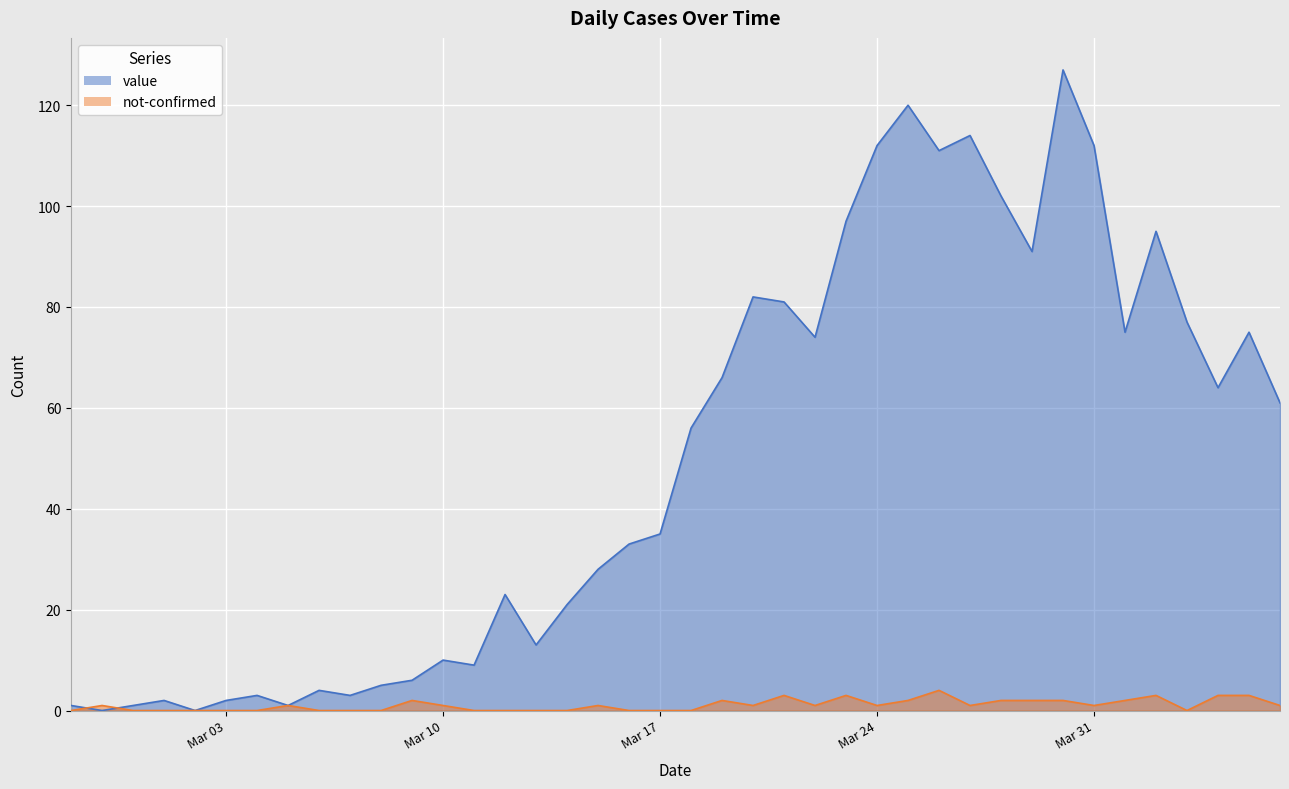

The value of not-confirmed at 2020-03-26 is 1. True or false?

False